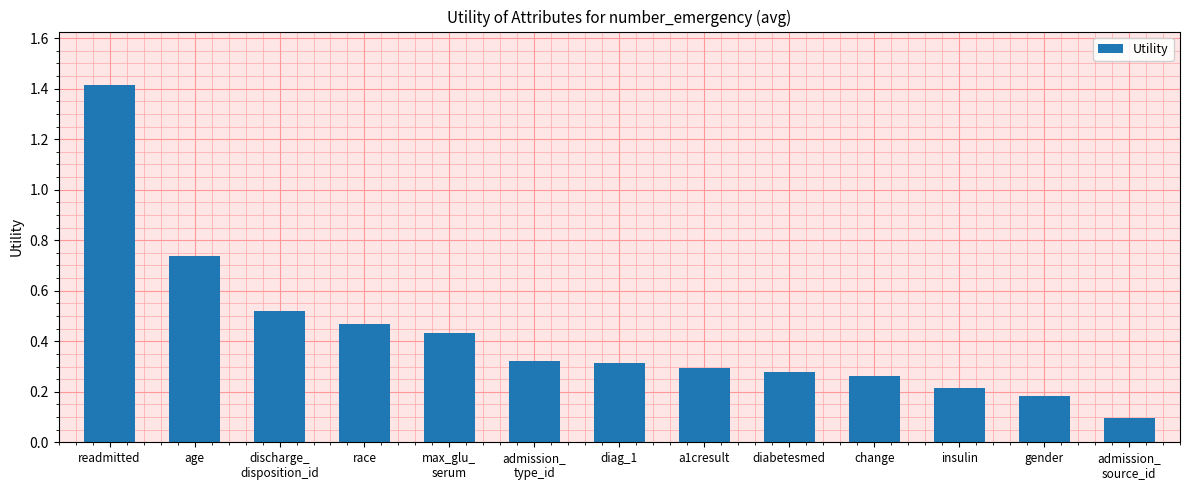

What is the difference between the maximum and second lowest values?

1.2